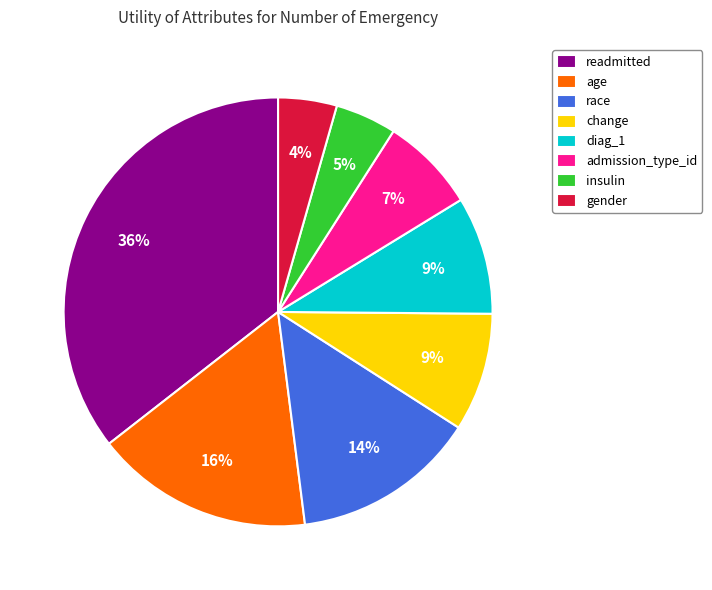

Which slice is the largest?

readmitted